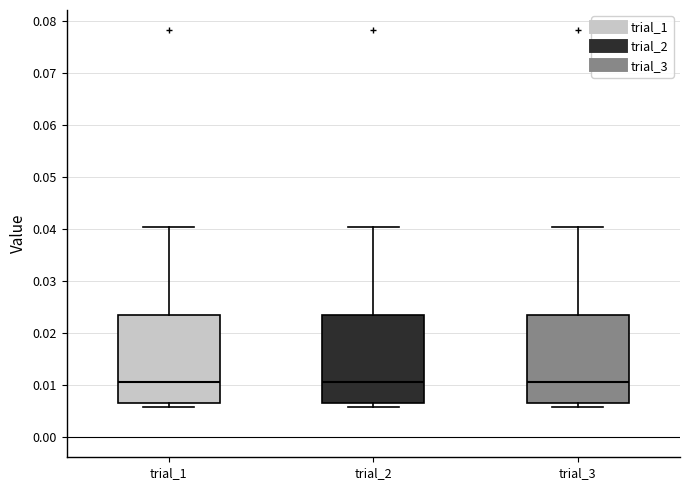

Reading left to right, transcribe this box plot: for each box, give where its median line is, the range the box spans, and where its two whiskers end, as read against the y-axis. The values are not printed on the chart, so give them approximately, as read against the axis.

trial_1: median 0.011, box 0.007 to 0.023, whiskers 0.006 to 0.040
trial_2: median 0.011, box 0.007 to 0.023, whiskers 0.006 to 0.040
trial_3: median 0.011, box 0.007 to 0.023, whiskers 0.006 to 0.040